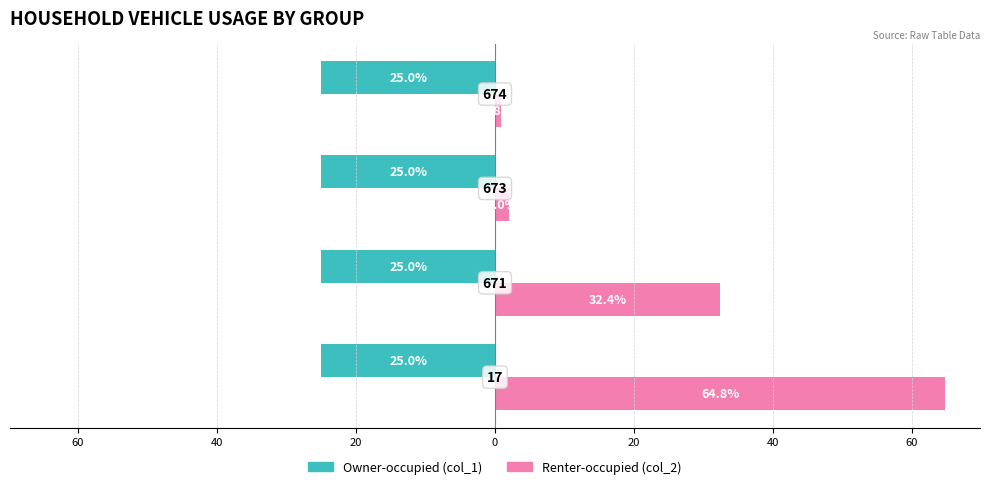

What is the minimum value shown in the chart?

0.3